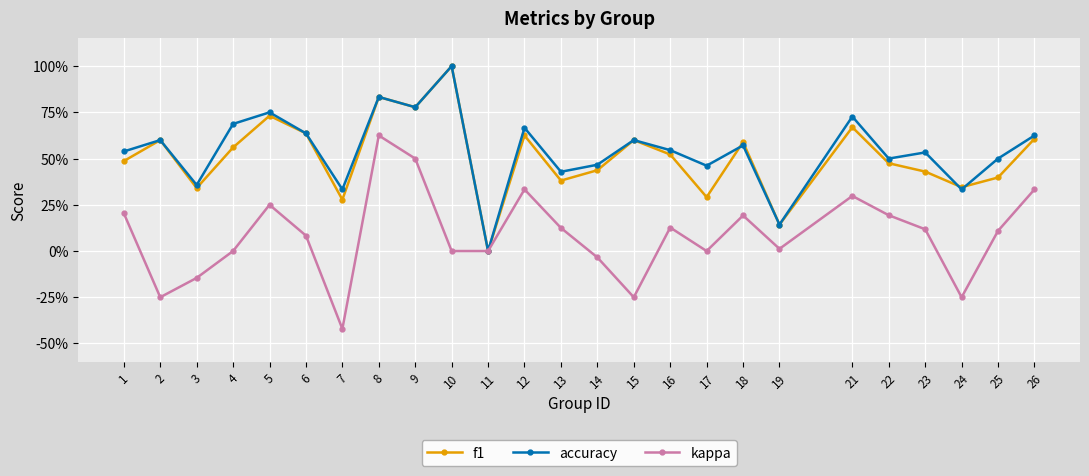

At which category does the chart reach its peak across all series?

10